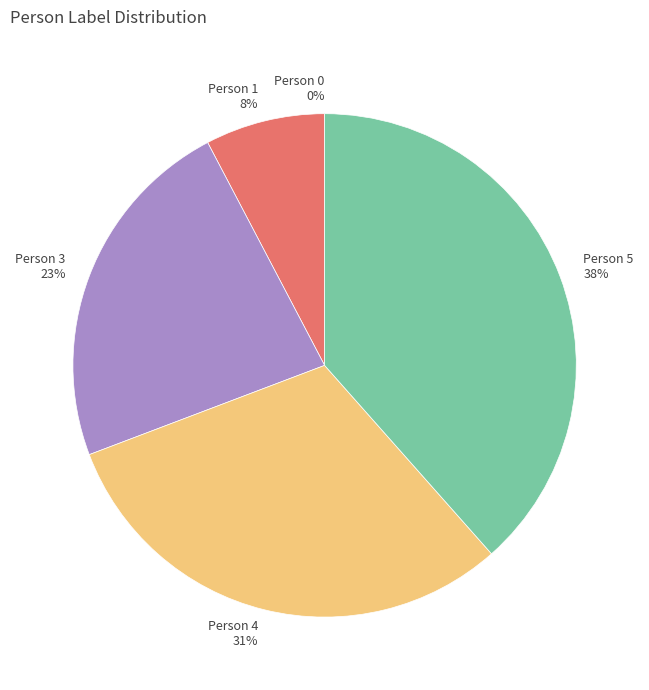

Does Person 3 account for over 50% of the chart?

No